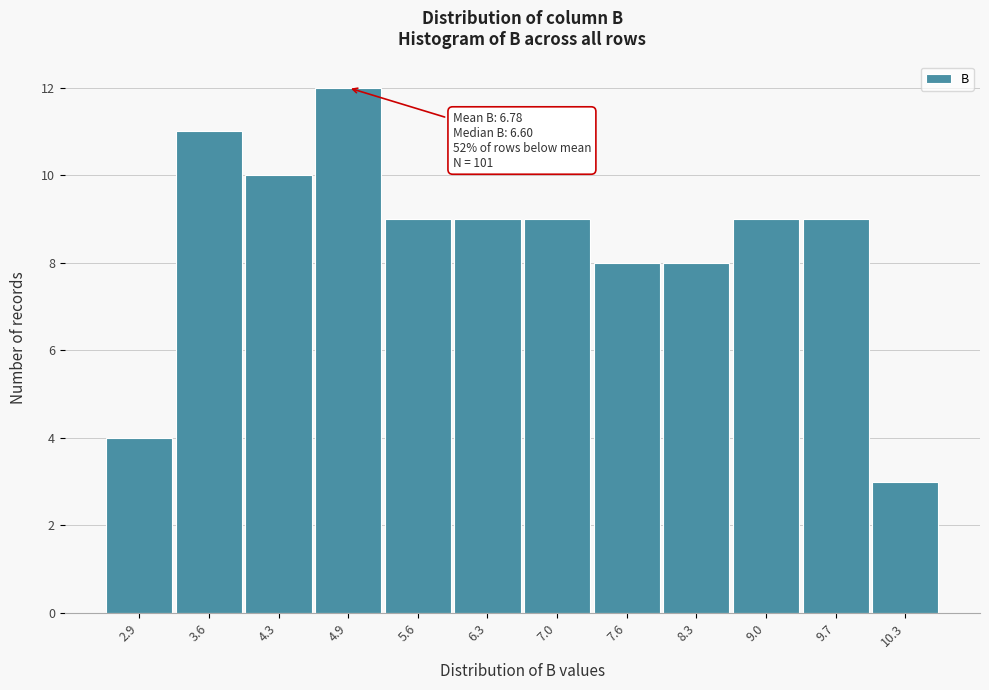

Reading left to right, list all the values displayed in this chart.

2.9=4	3.6=11	4.3=10	4.9=12	5.6=9	6.3=9	7.0=9	7.6=8	8.3=8	9.0=9	9.7=9	10.3=3